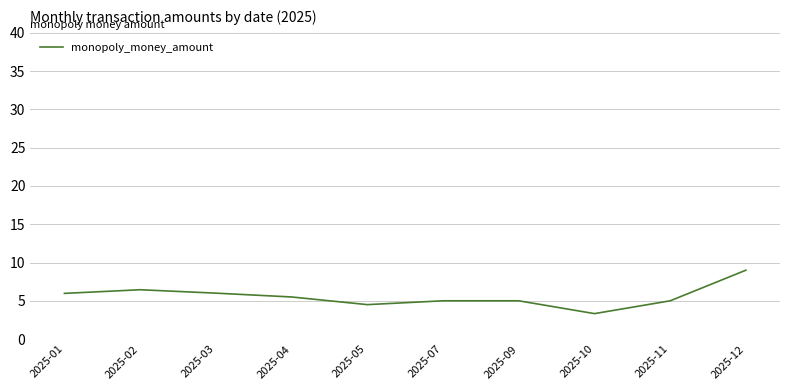

How many interior local valleys (lower than both neighbors) does the data have?

2